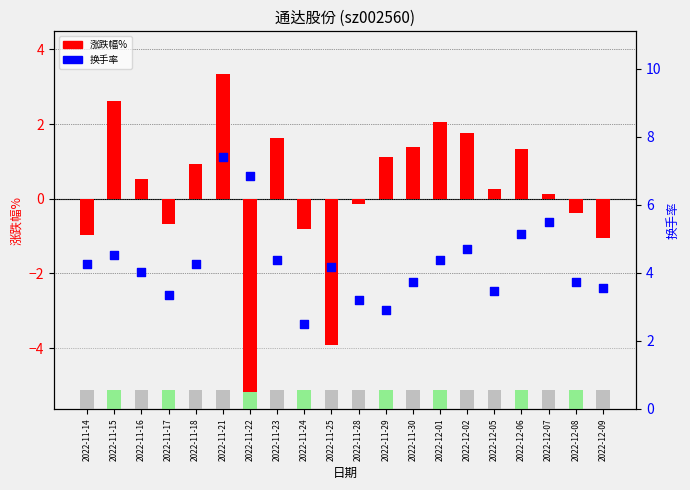

What is the total value across all series at 2022-12-02?

6.5